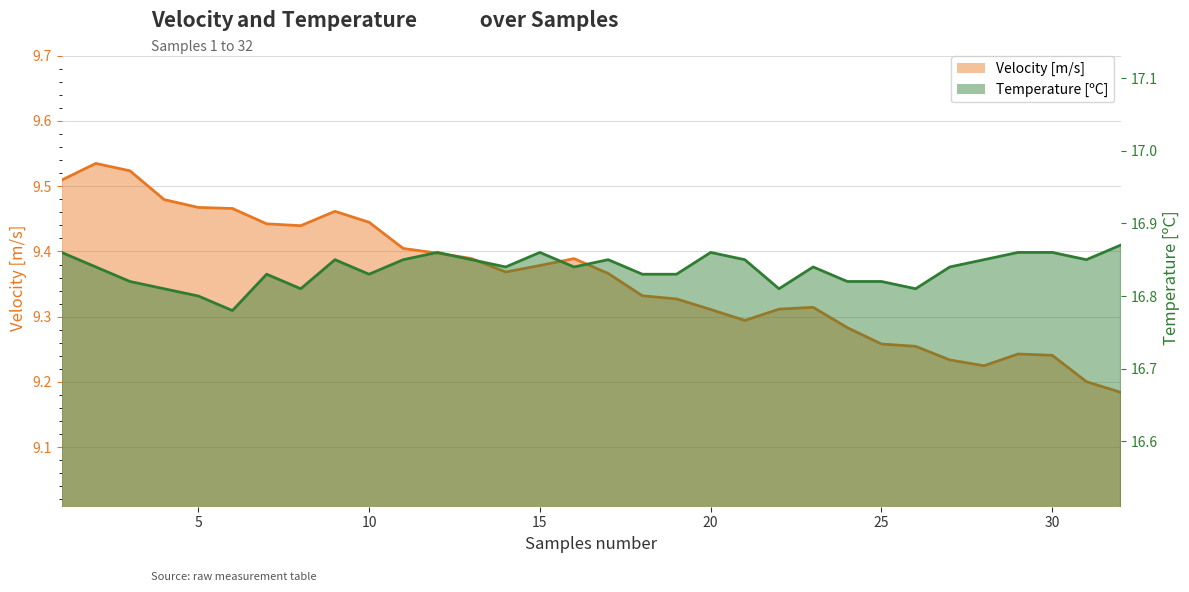

What is the approximate value of Temperature [ºC] at 11?

16.9